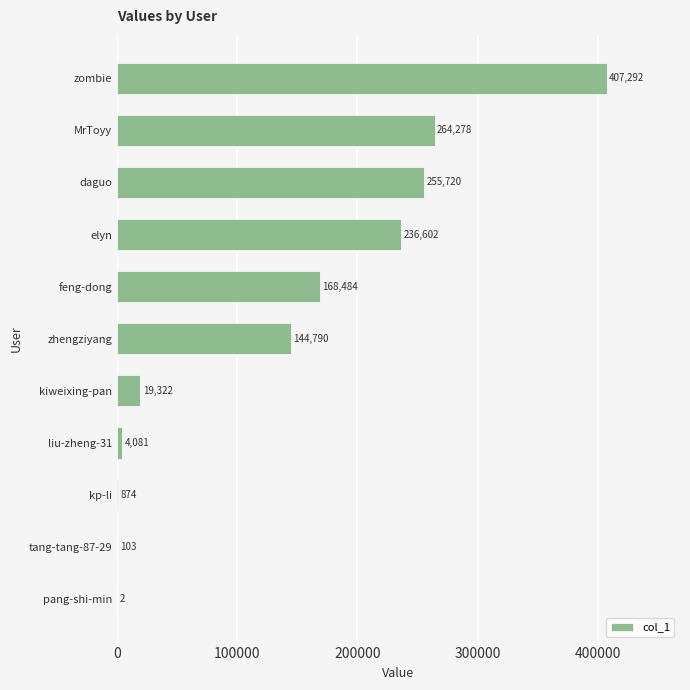

How many categories are shown in the chart?

11